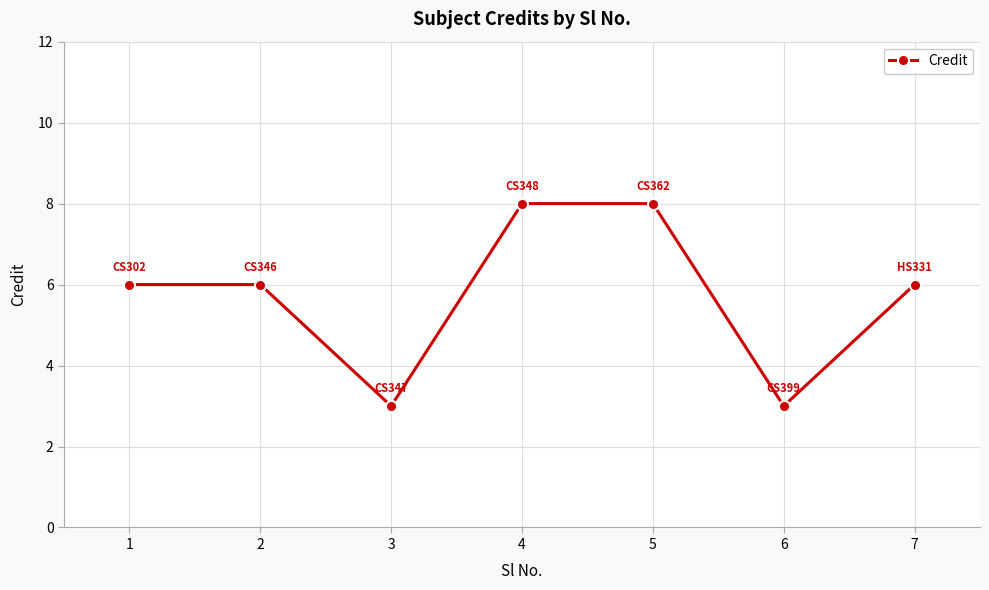

Read the value at 7.

6